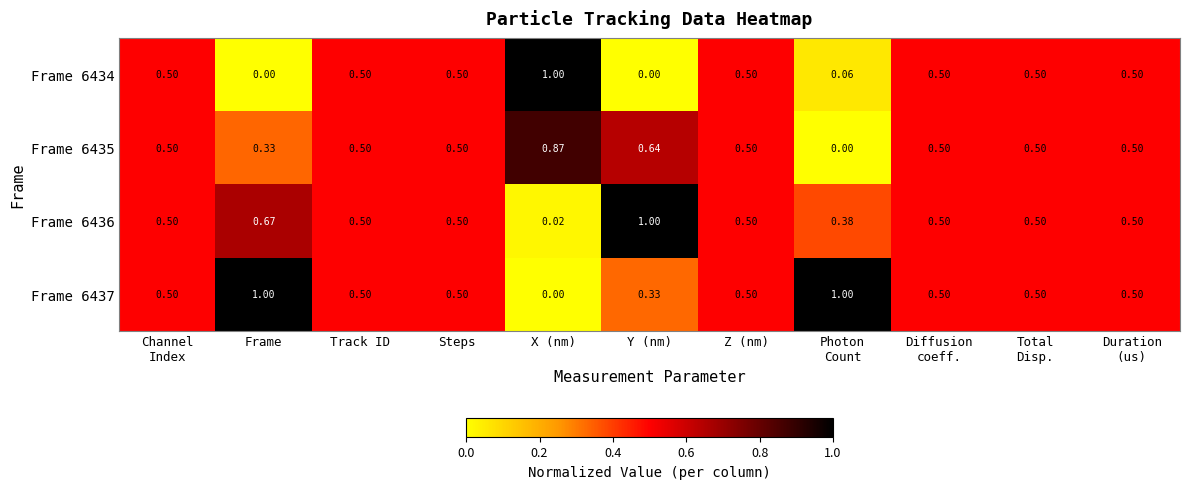

Which category has the highest value across all series?

X (nm)